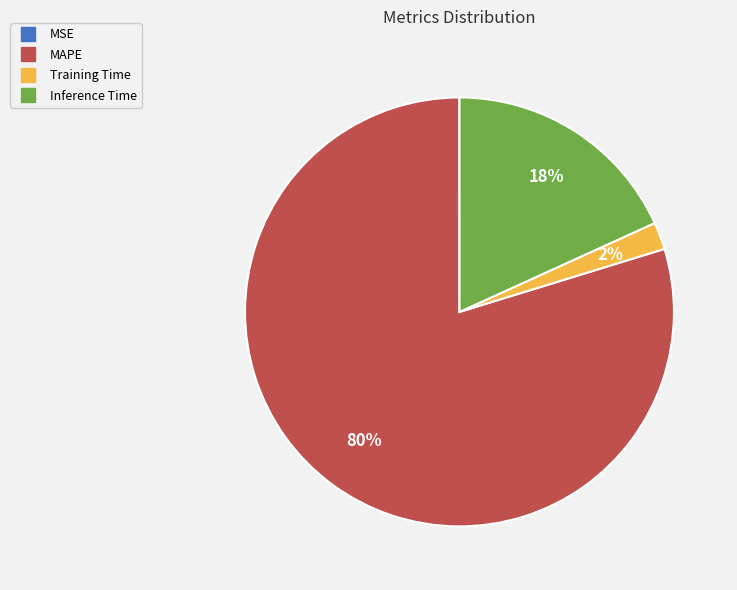

To the nearest percent, what is the average slice percentage?

25%